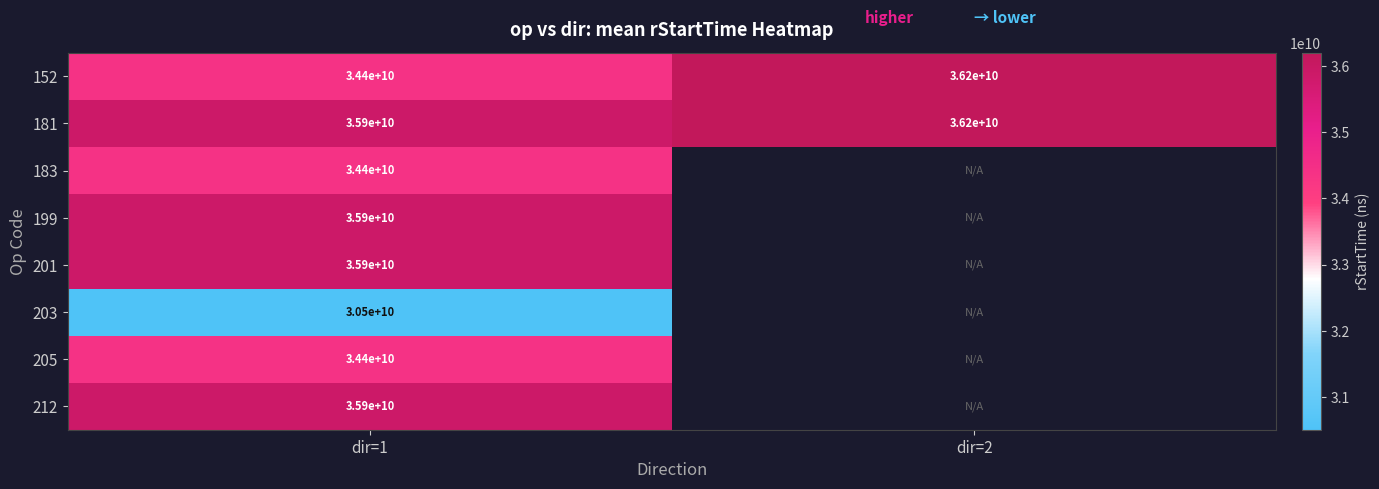

True or false: 205 has a value of 34400000000 at dir=1.

True